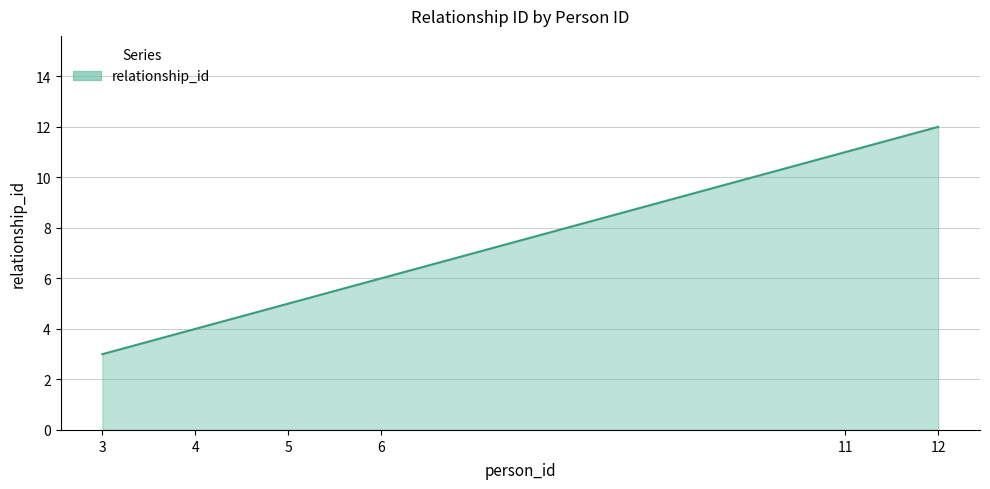

What is the difference between the second highest and second lowest values?

7